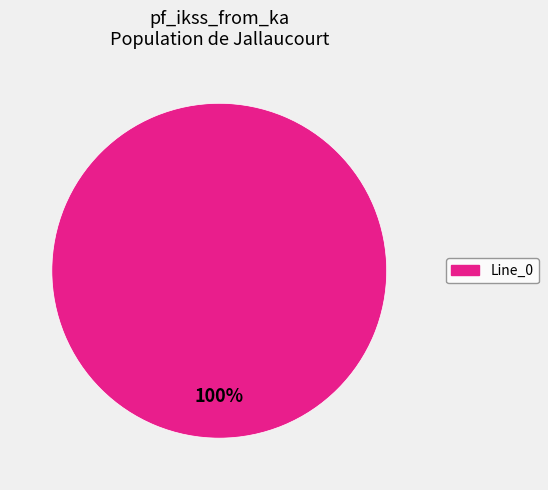

To the nearest percent, what portion does Line_0 represent?

100%